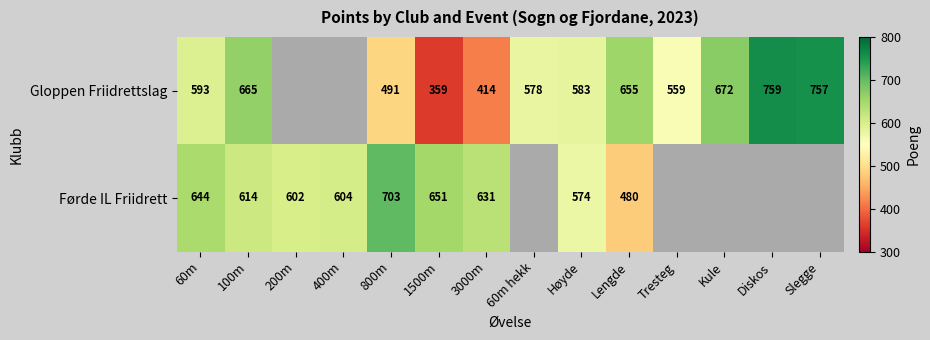

The value of Gloppen Friidrettslag at 1500m is 359. True or false?

True